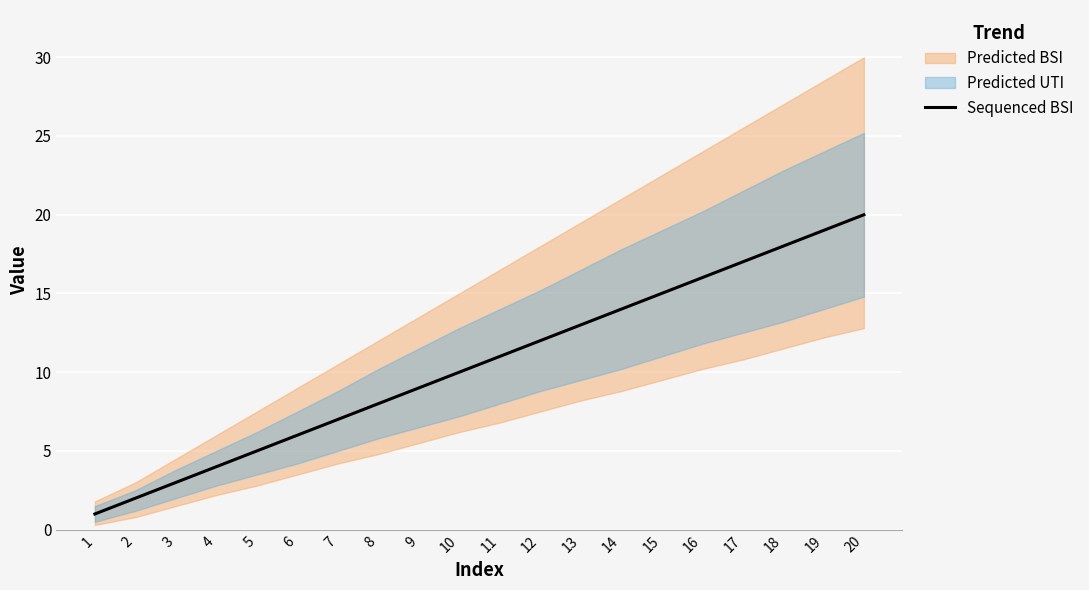

What is the value of the 9th point from the left?

9